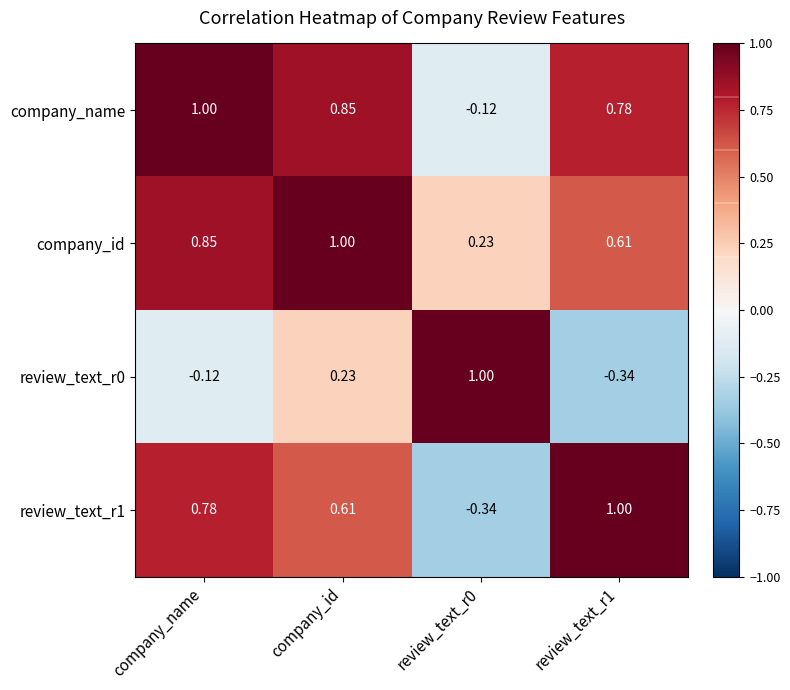

Where does the review_text_r0 series first go above 0?

company_id